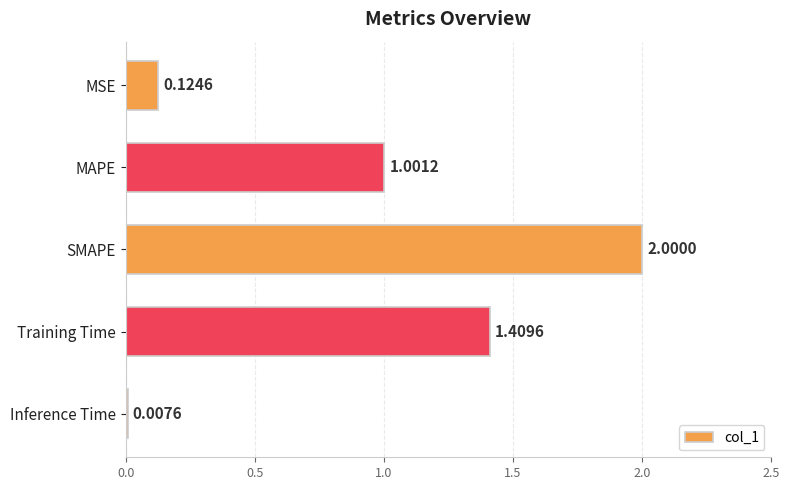

What is the change in value from MSE to Training Time?

+1.3